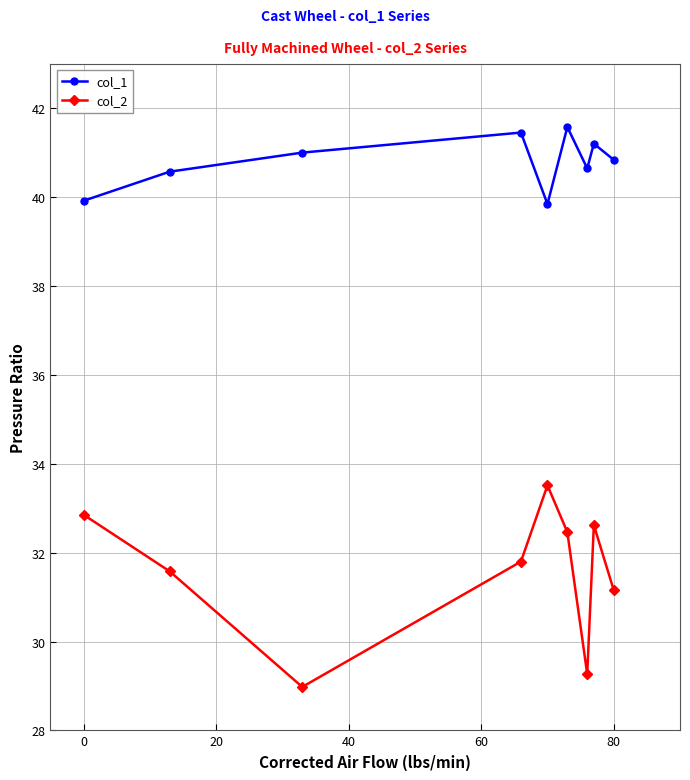

Which series has the widest spread of values?

col_2